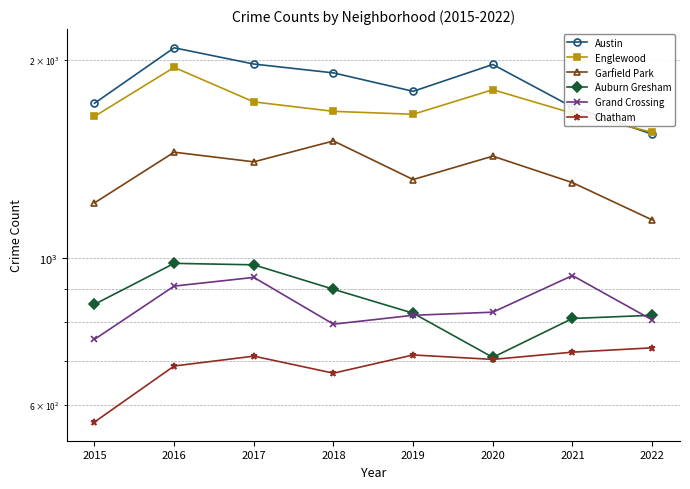

The Garfield Park series shows 1214 at 2015. True or false?

True